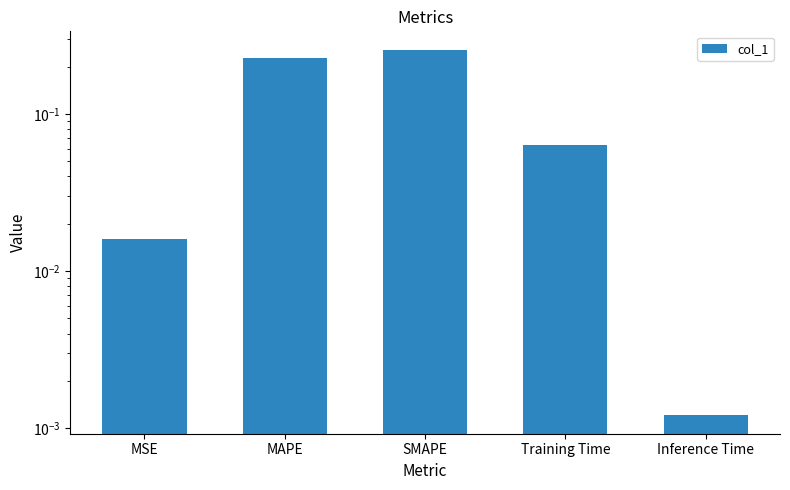

What is the change in value from MAPE to Training Time?

-0.2